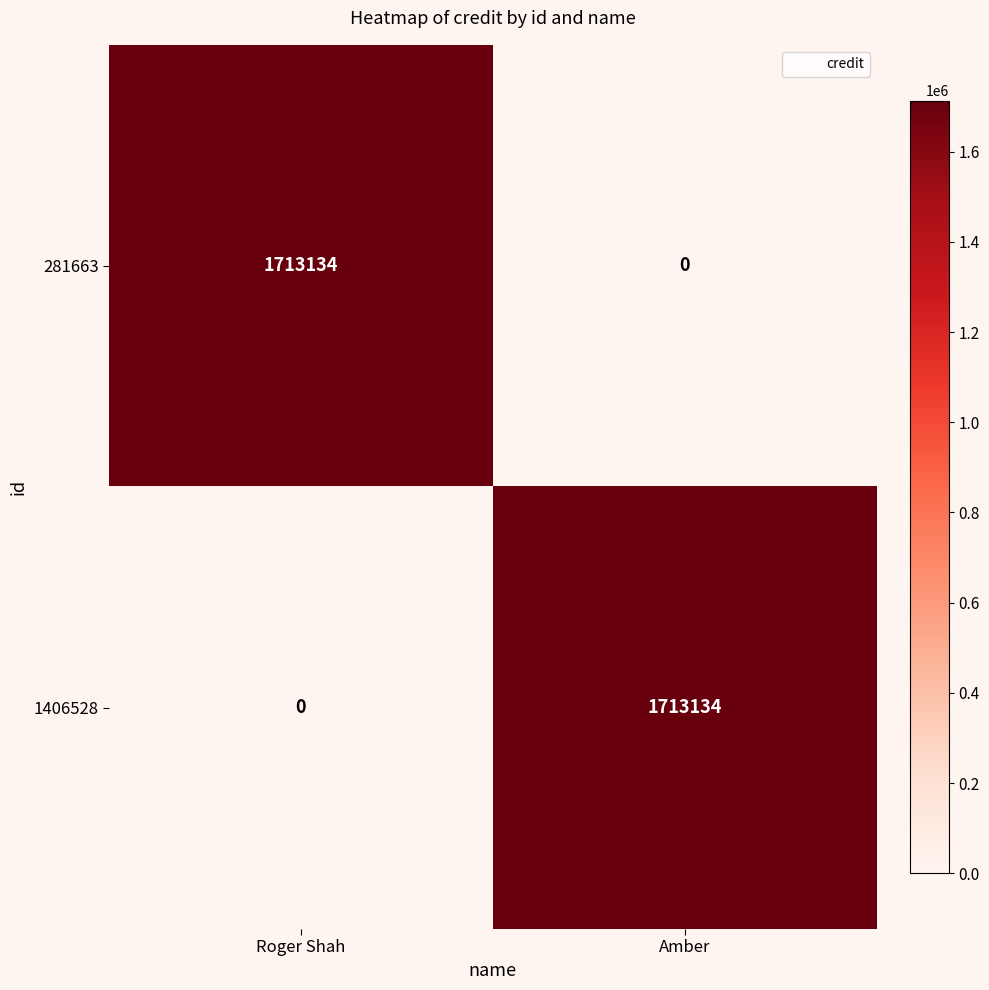

Reading left to right, list all the values displayed in this chart.

281663: 1713134	0
1406528: 0	1713134